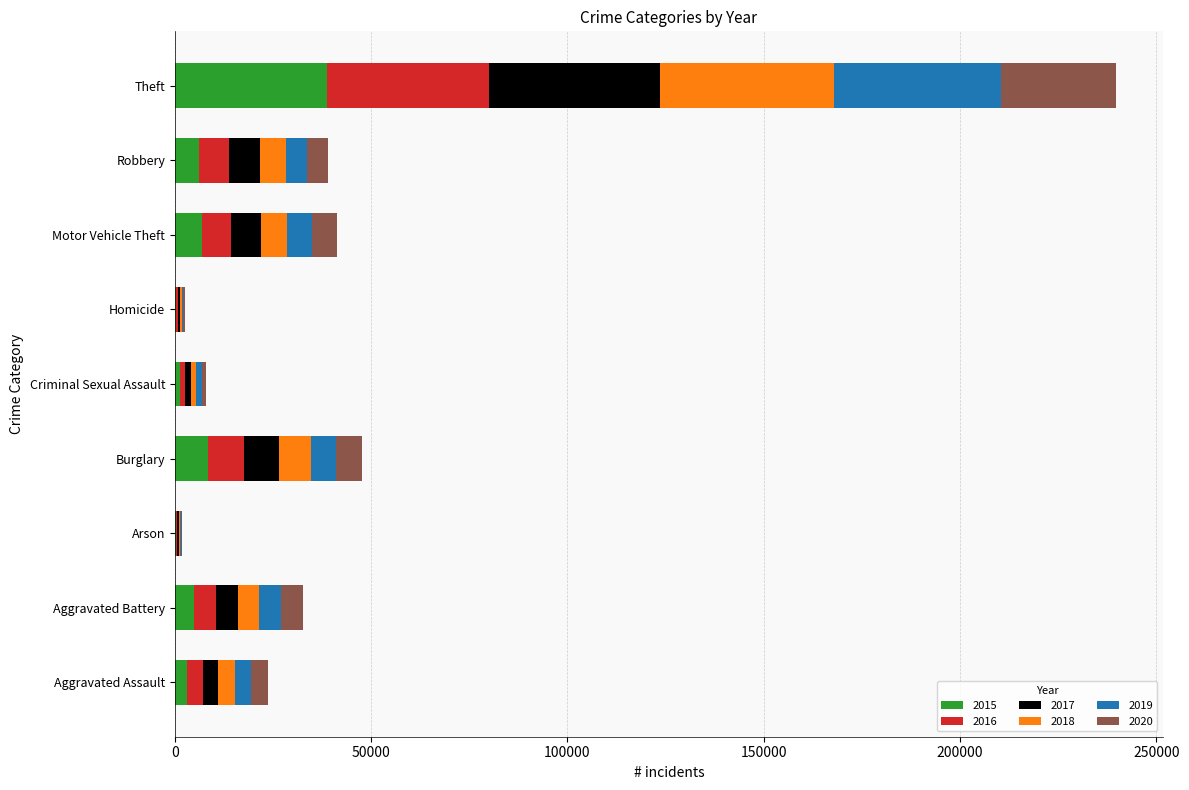

What is the total value across all series at Burglary?

47561